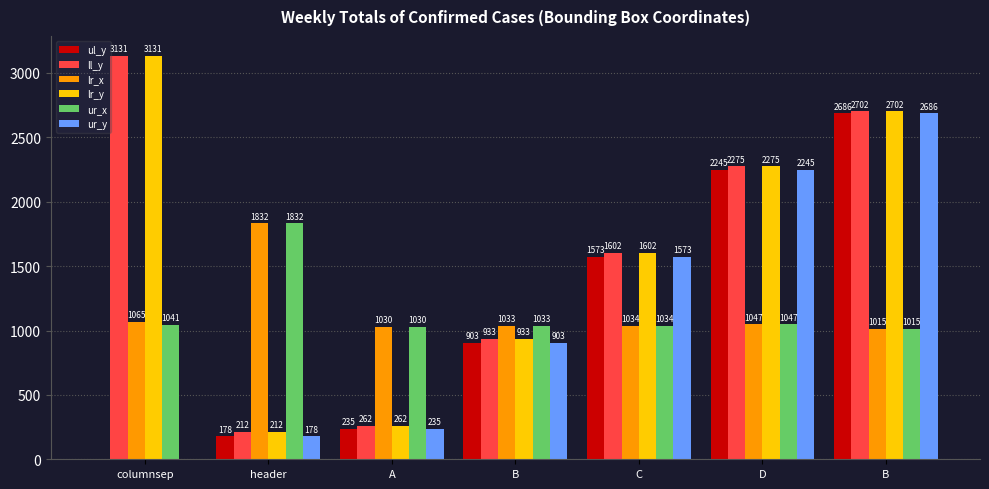

What is the minimum value for ur_x?

1015